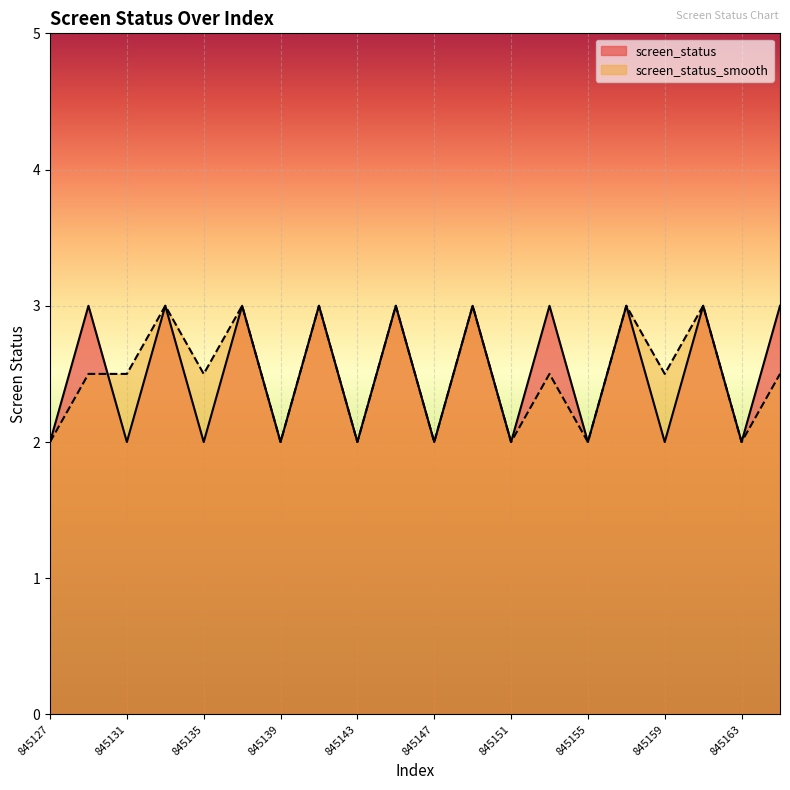

Which series has the largest range (max minus min)?

screen_status